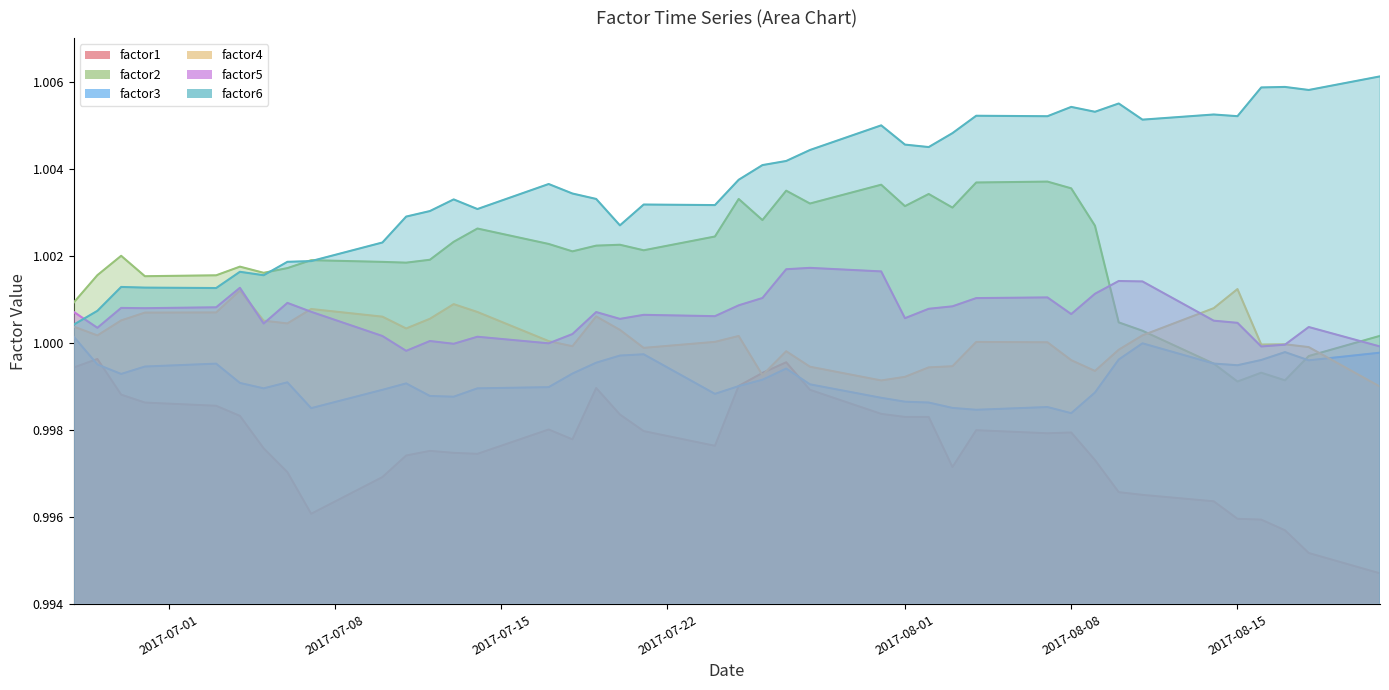

How many series are shown in this chart?

6